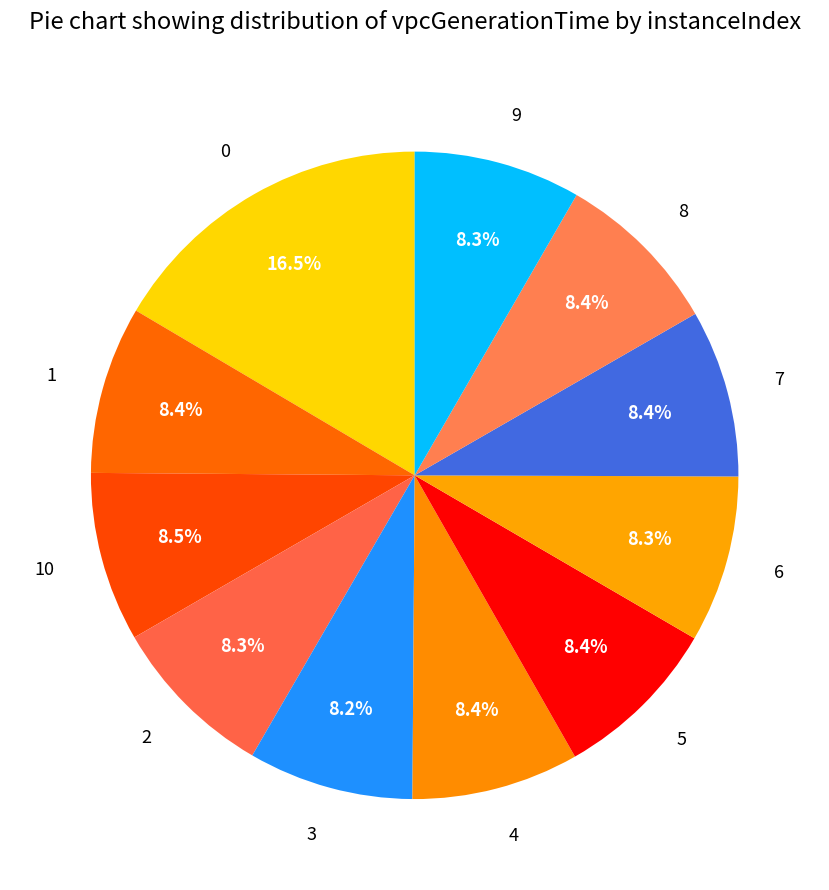

Approximately how many times larger is the value at 9 compared to 4?

1.0